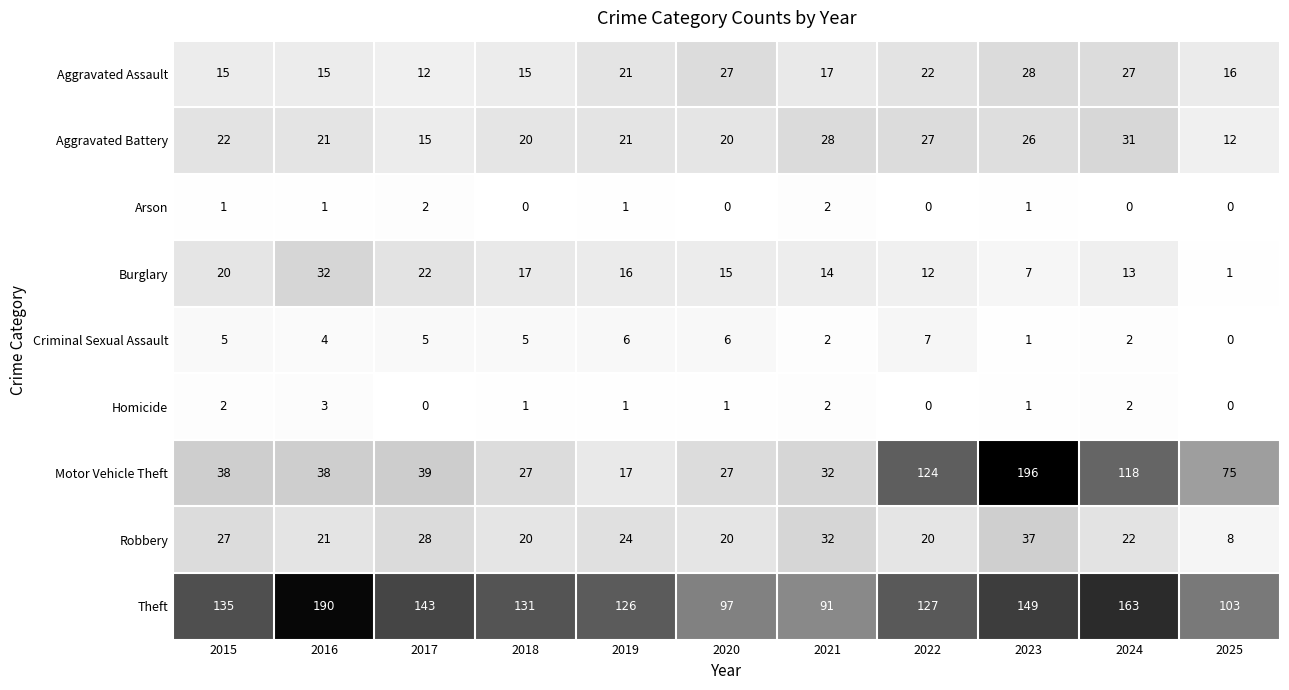

The Theft series shows 131 at 2018. True or false?

True